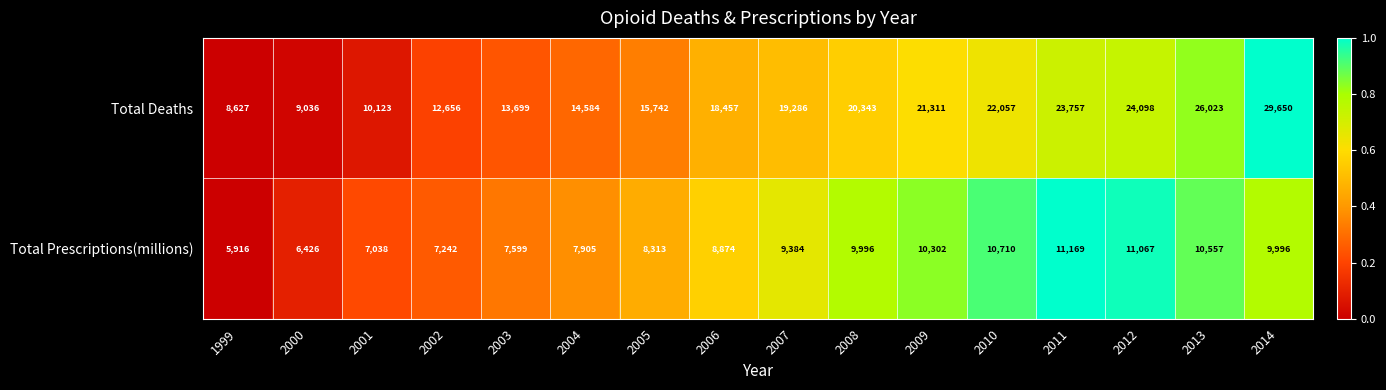

What is the total value across all series at 2013?

36580